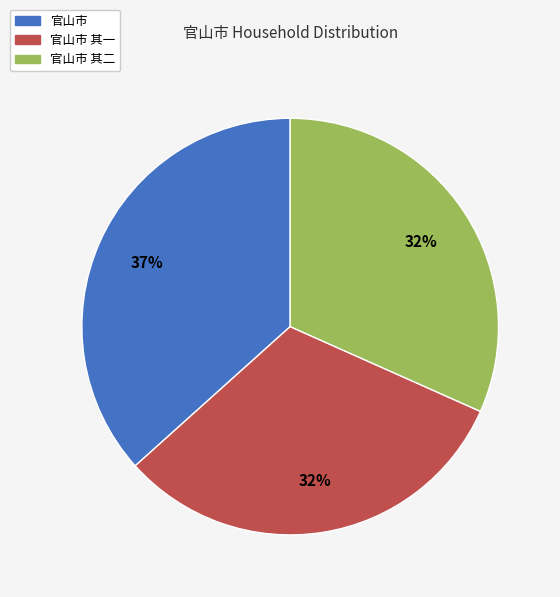

Is there any slice that represents more than half of the pie?

No